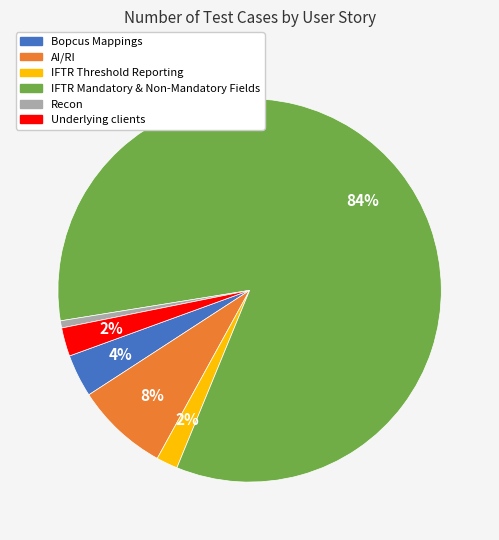

Is there any slice that represents more than half of the pie?

Yes